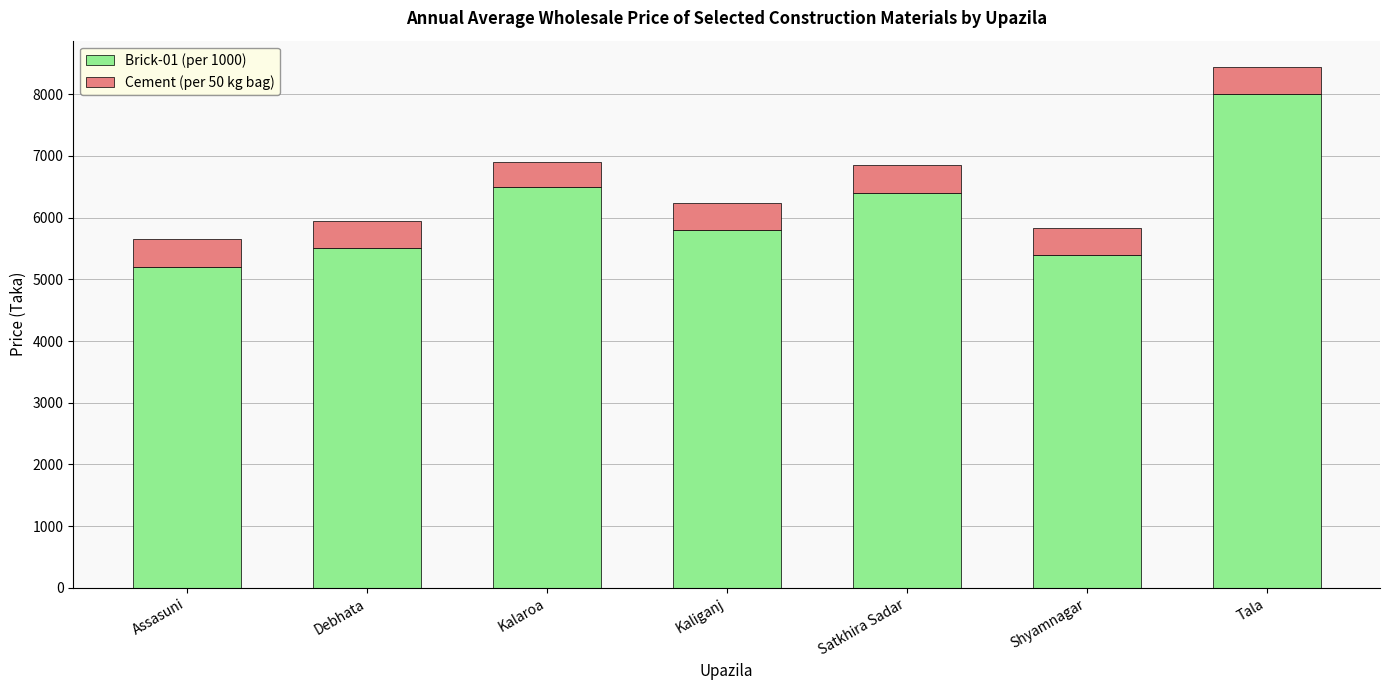

What is the lowest value of the Brick-01 (per 1000) series?

5200